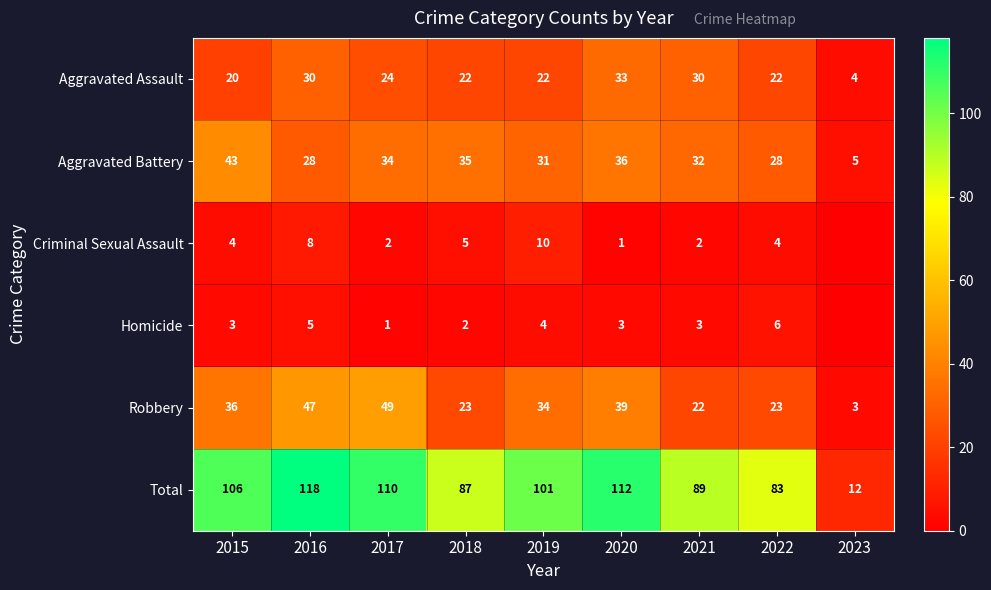

What is the difference between the maximum and second lowest values in the Robbery series?

27